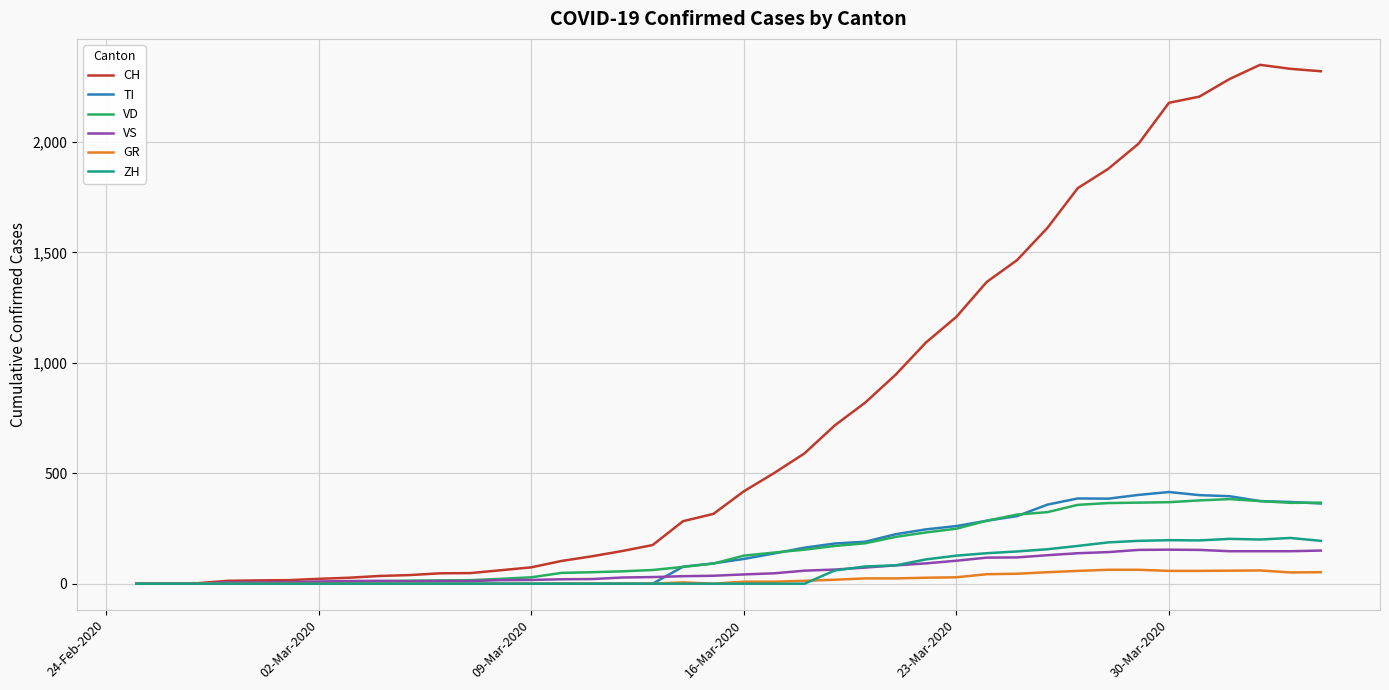

What is the highest value of the ZH series?

207